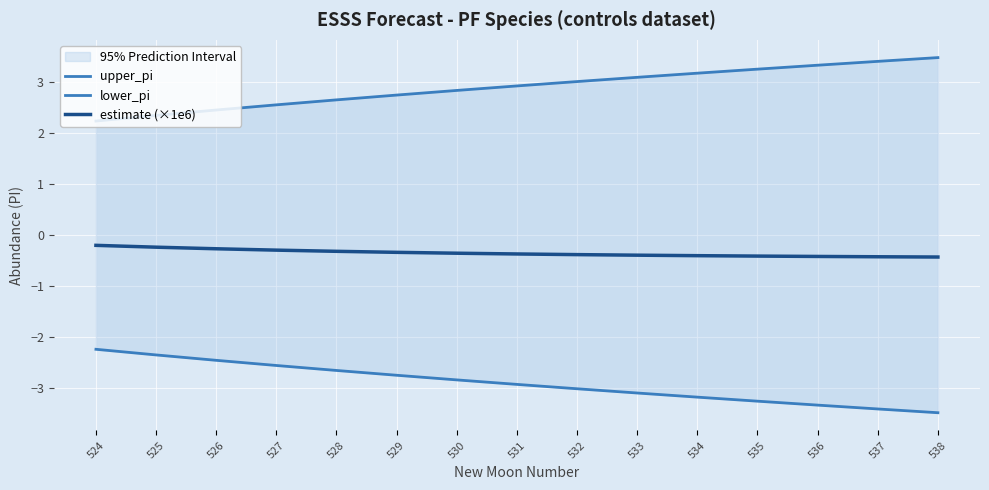

True or false: estimate (×1e6) and upper_pi cross at least once.

False